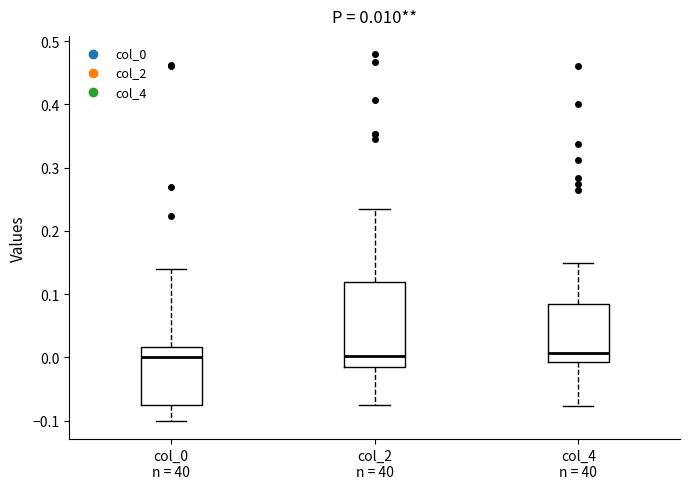

Which box is the tallest, from its lower edge to its upper edge?

col_2 n = 40